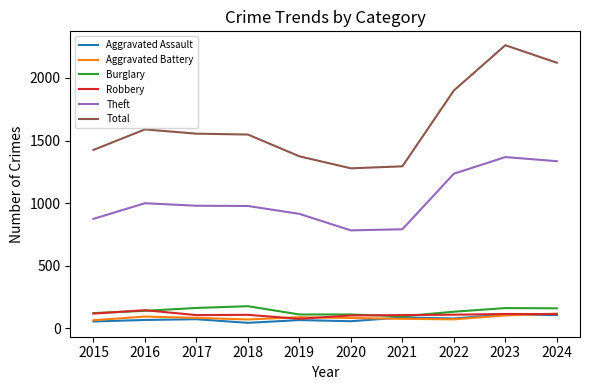

In Aggravated Battery, how many points are lower than both neighbors (excluding endpoints)?

2